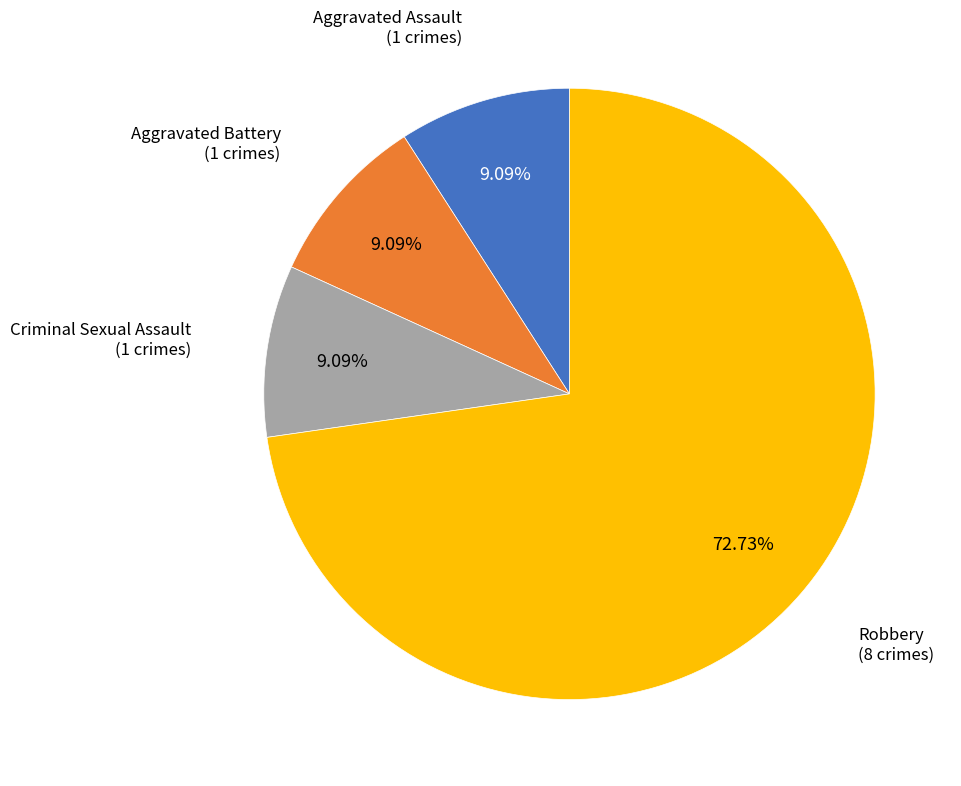

Is there a majority slice in this chart?

Yes